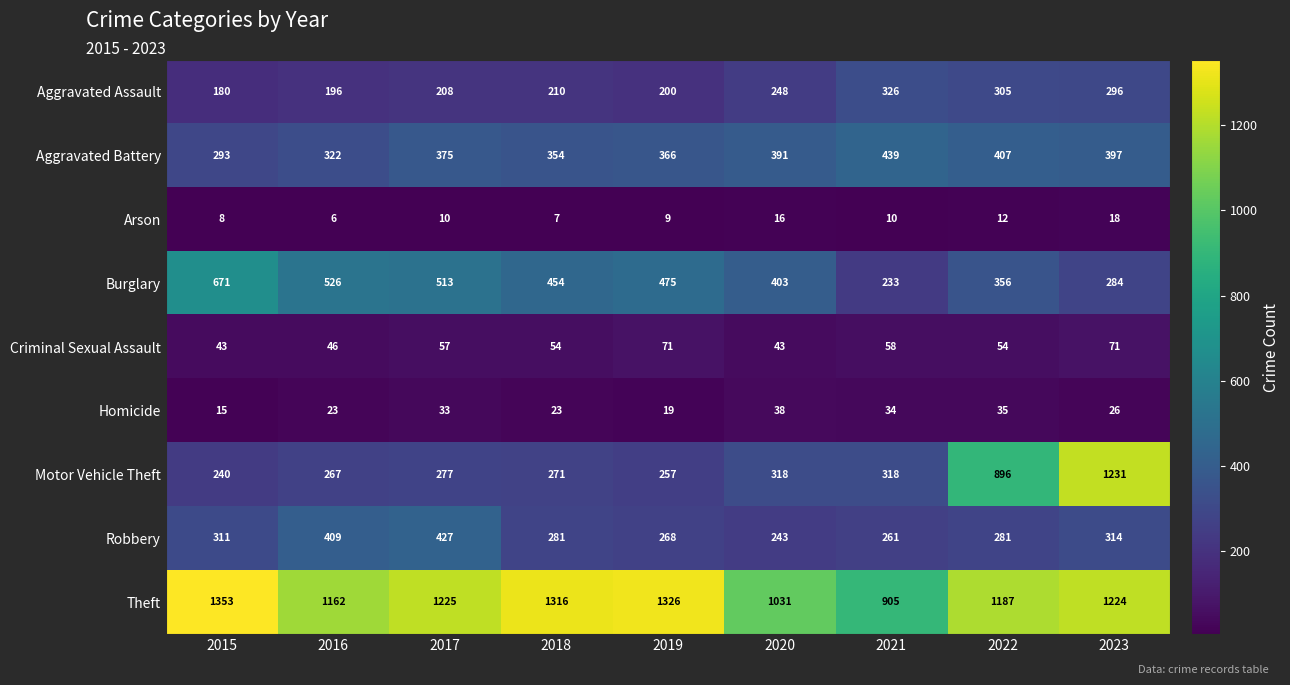

What is the smallest value displayed?

6